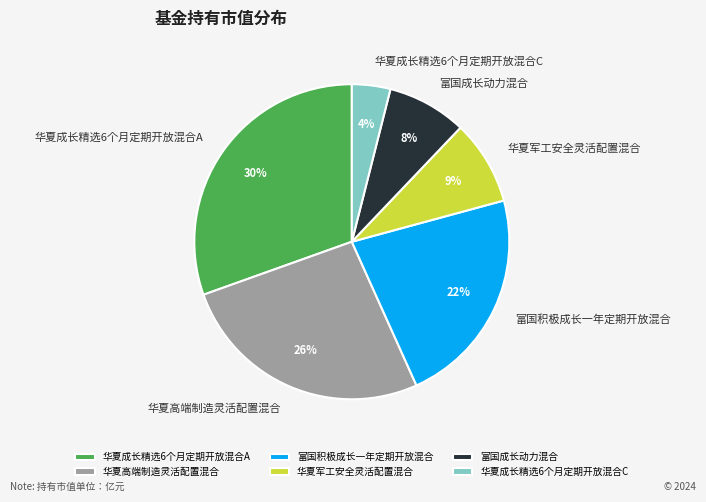

How many segments does this pie chart have?

6